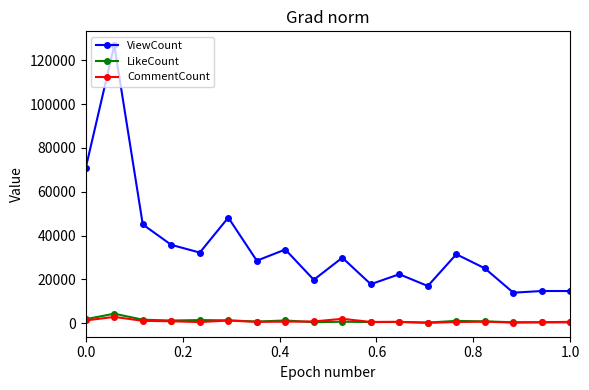

What is the maximum value shown in the chart?

126960